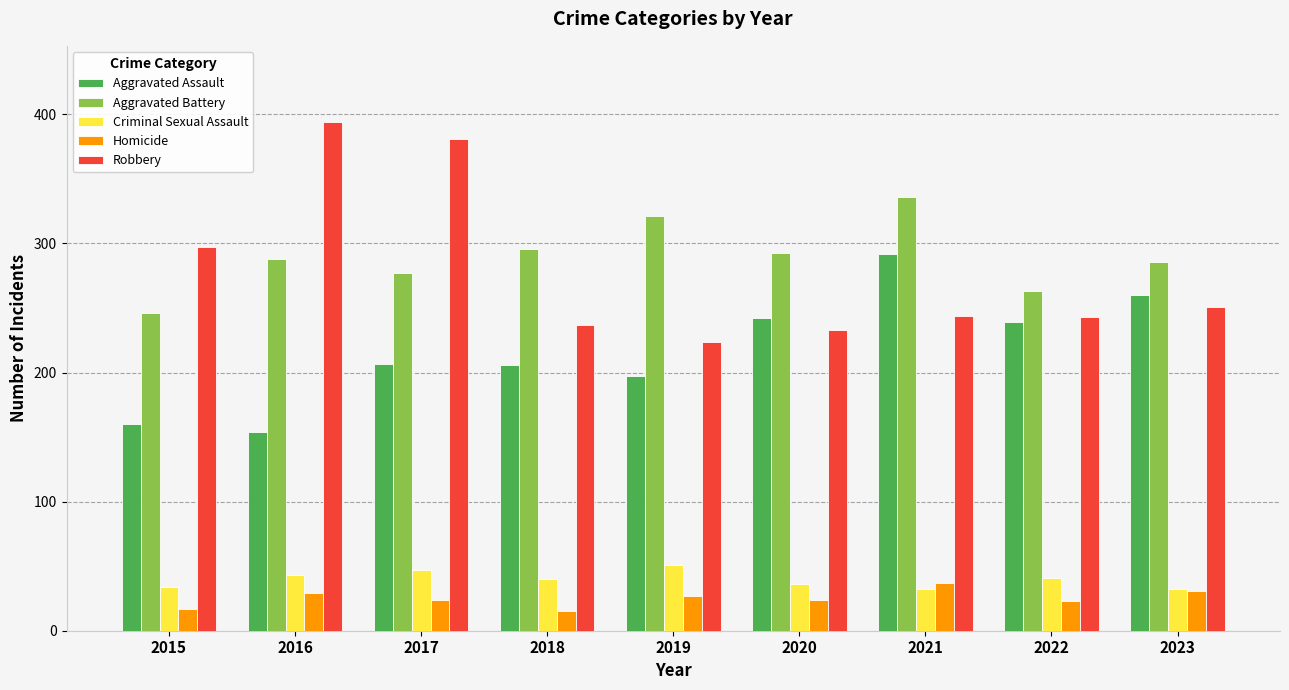

At 2021, list the series in order from largest to smallest.

Aggravated Battery, Aggravated Assault, Robbery, Homicide, Criminal Sexual Assault